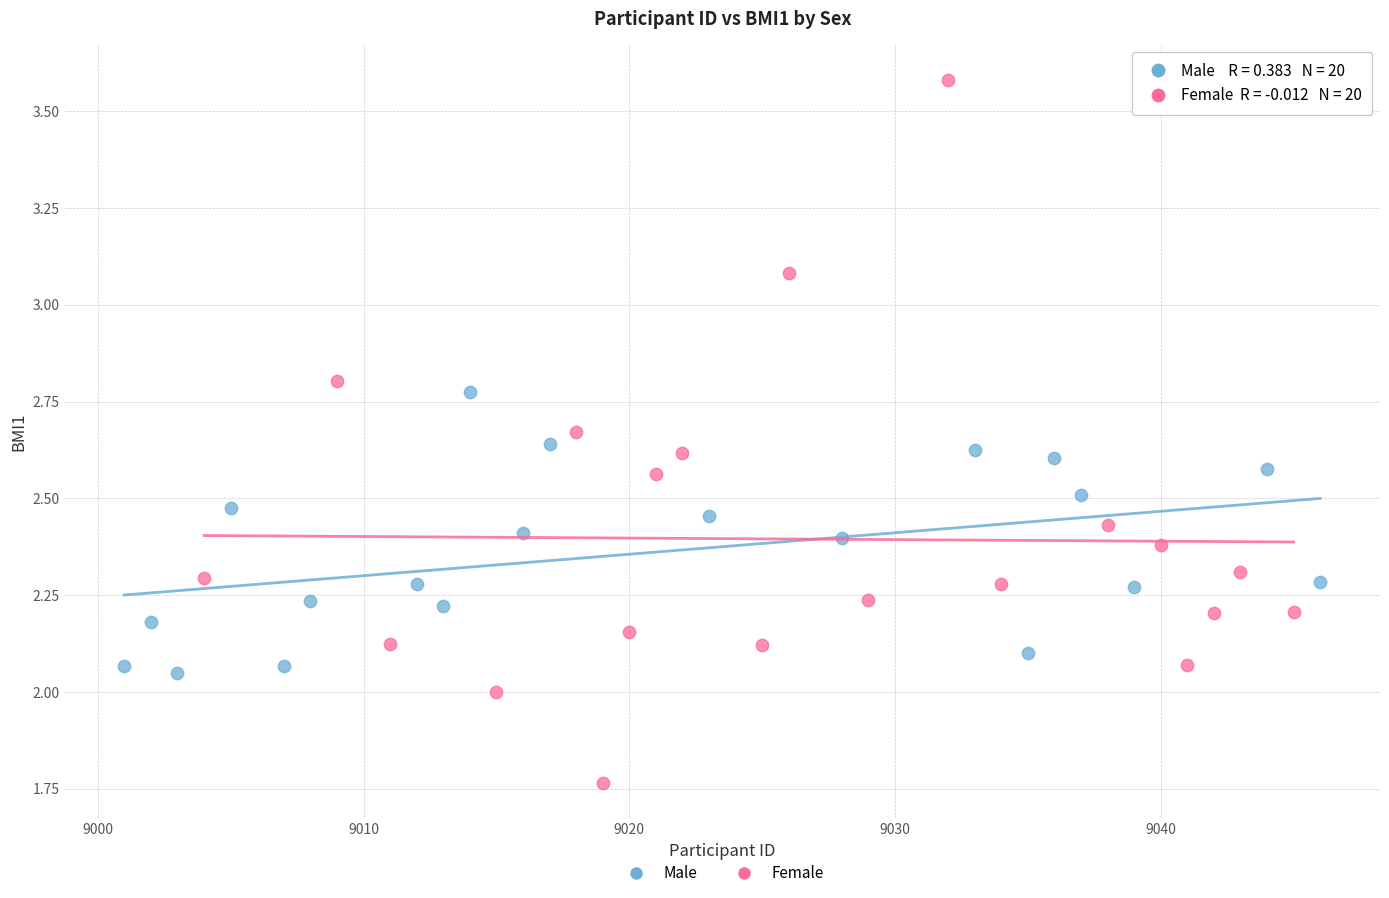

Which series reaches the minimum Y coordinate?

Female